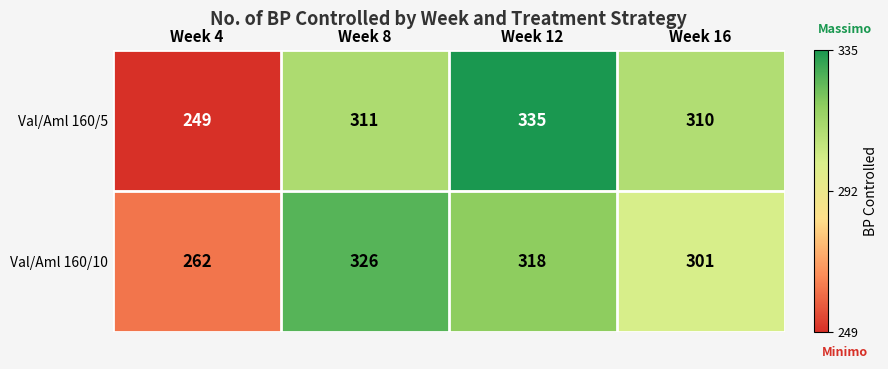

At which category does the chart reach its peak across all series?

Week 12